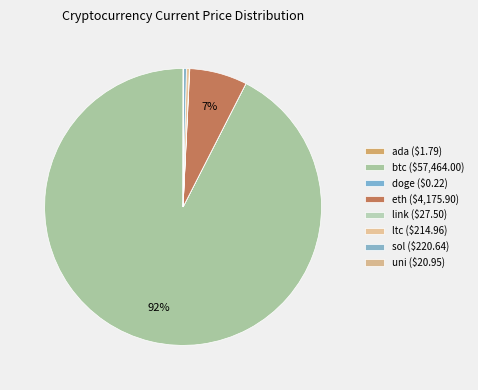

How many slices are in this pie chart?

8